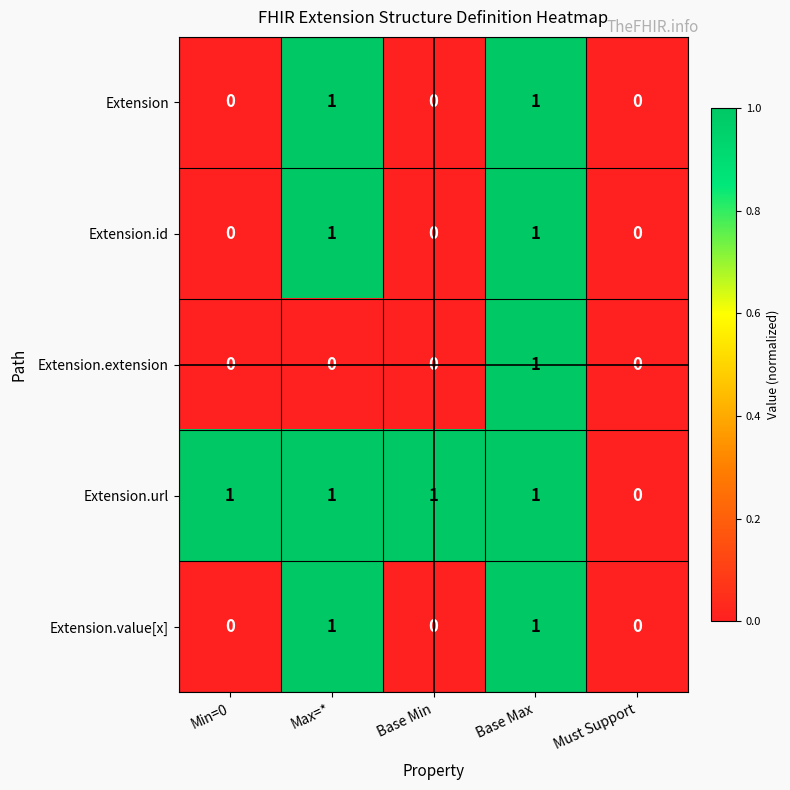

Where is Extension.url nearest to the value 0?

Must Support